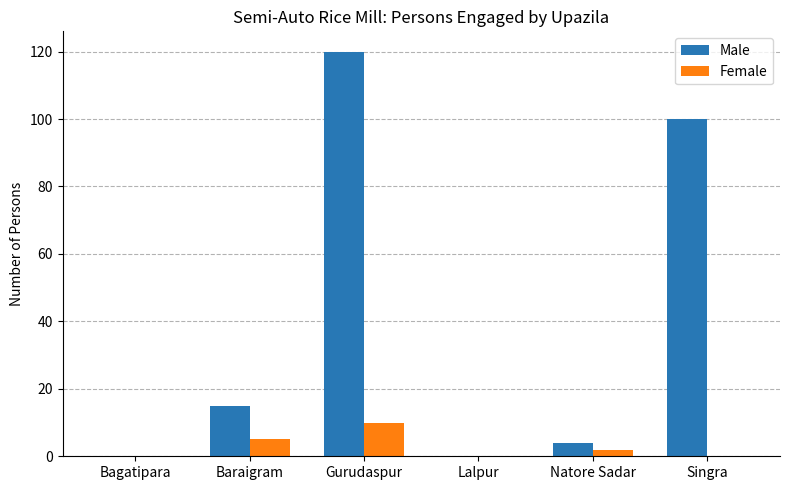

At which category is the sum across all series the highest?

Gurudaspur